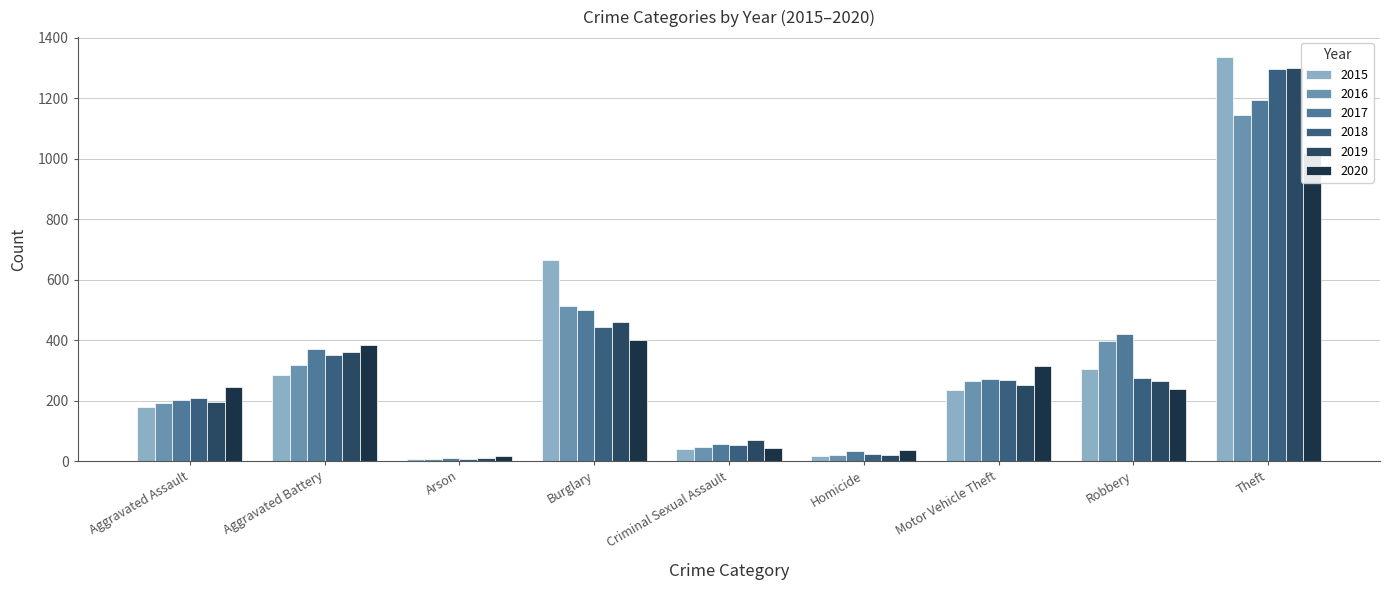

The 2020 series shows 55 at Homicide. True or false?

False